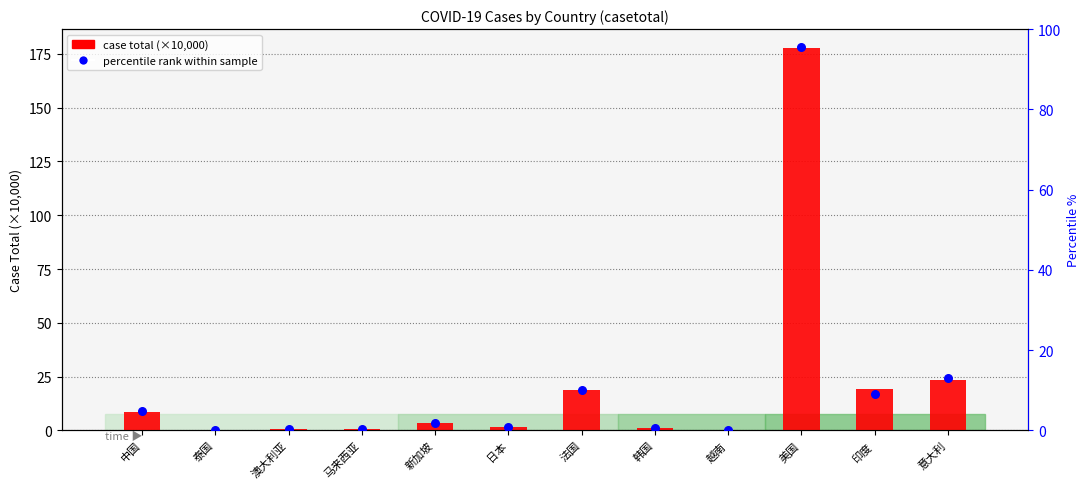

Which series has the widest spread of Y values?

case total (×10,000)